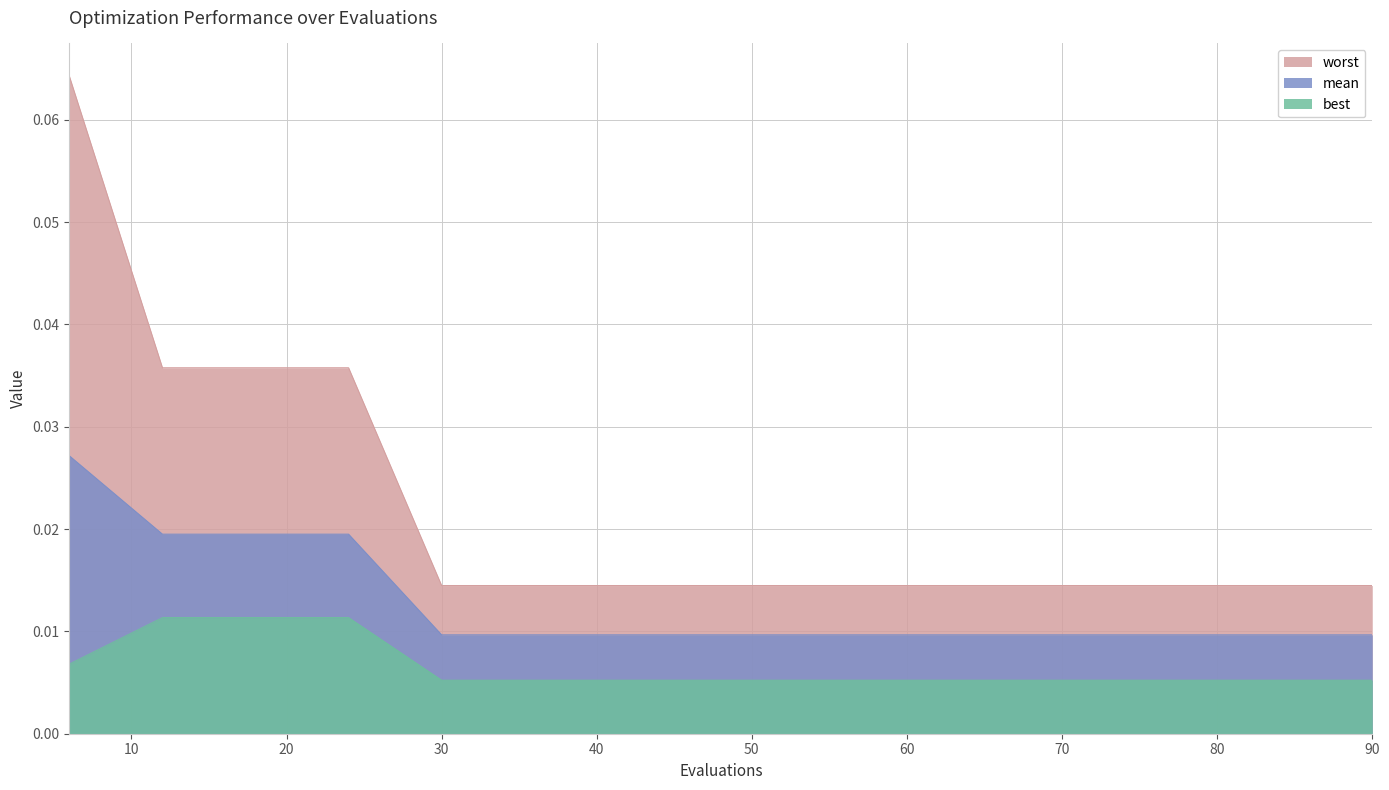

Does the chart display data point markers on the line(s)?

No